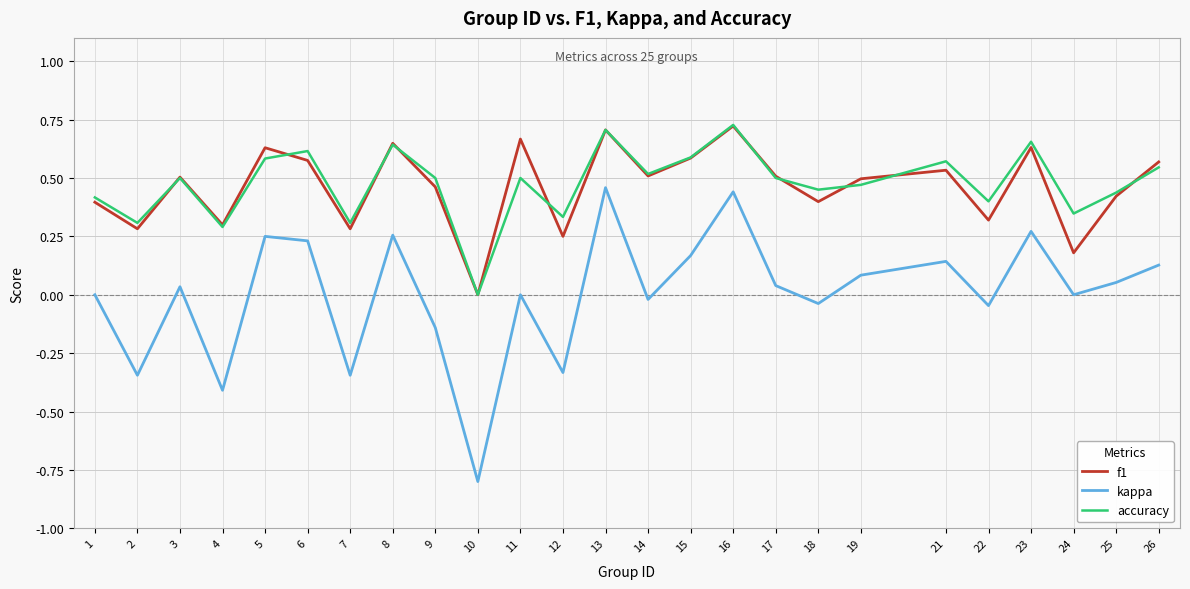

True or false: f1 and kappa cross at least once.

False